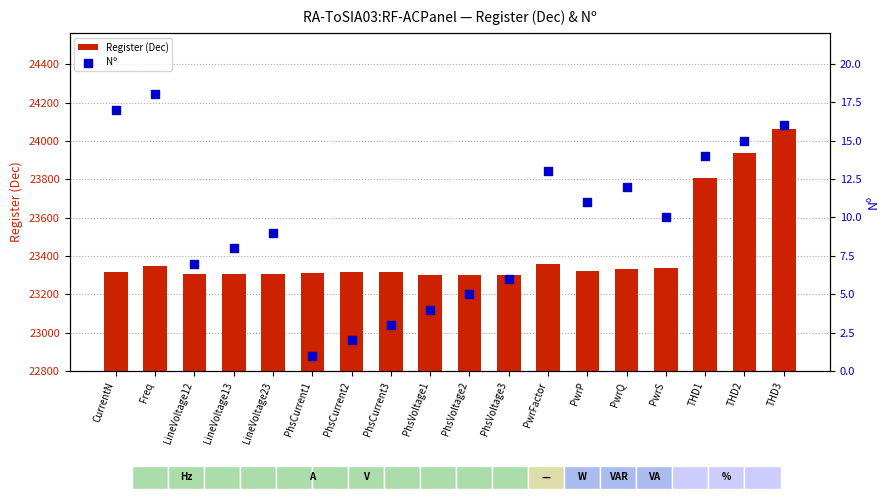

Which series has the largest Y range (max minus min)?

Register (Dec)